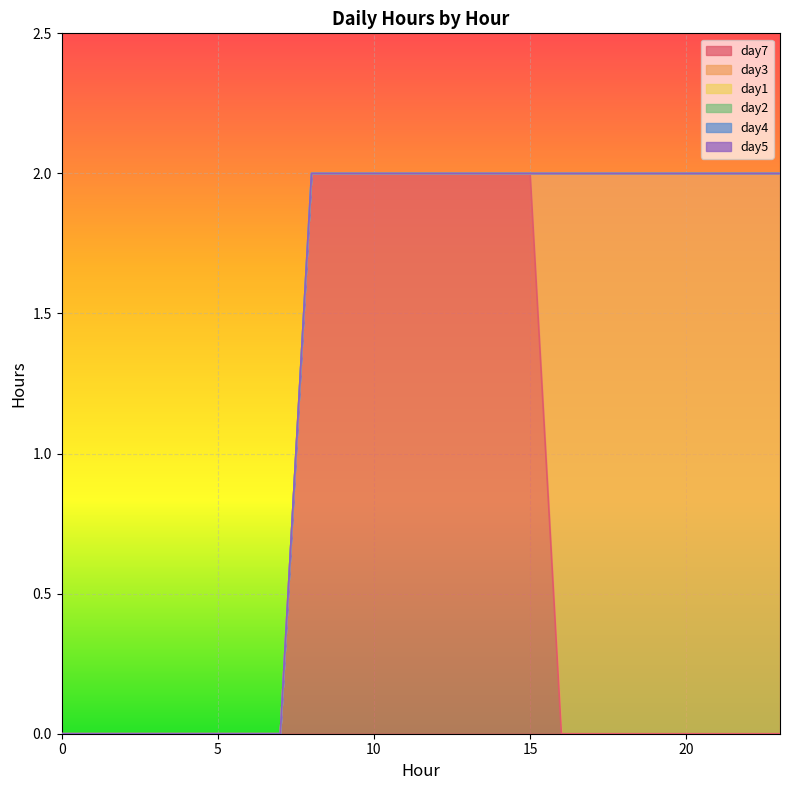

What is the spread (max minus min) of values at 19?

2